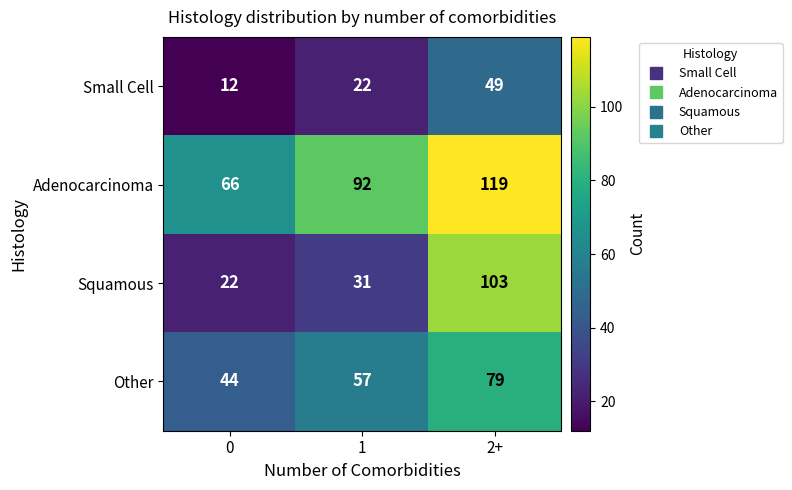

Which series has the largest range (max minus min)?

Squamous